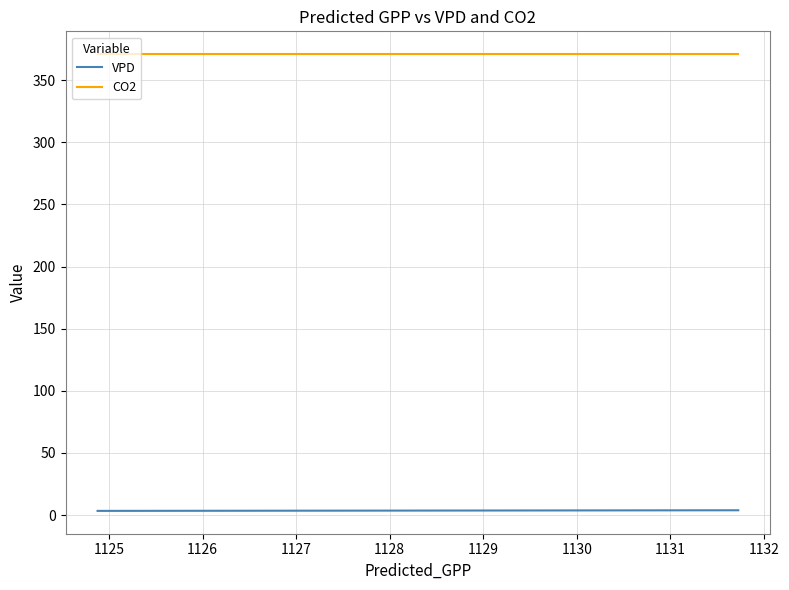

Which series has the largest total across all categories?

CO2